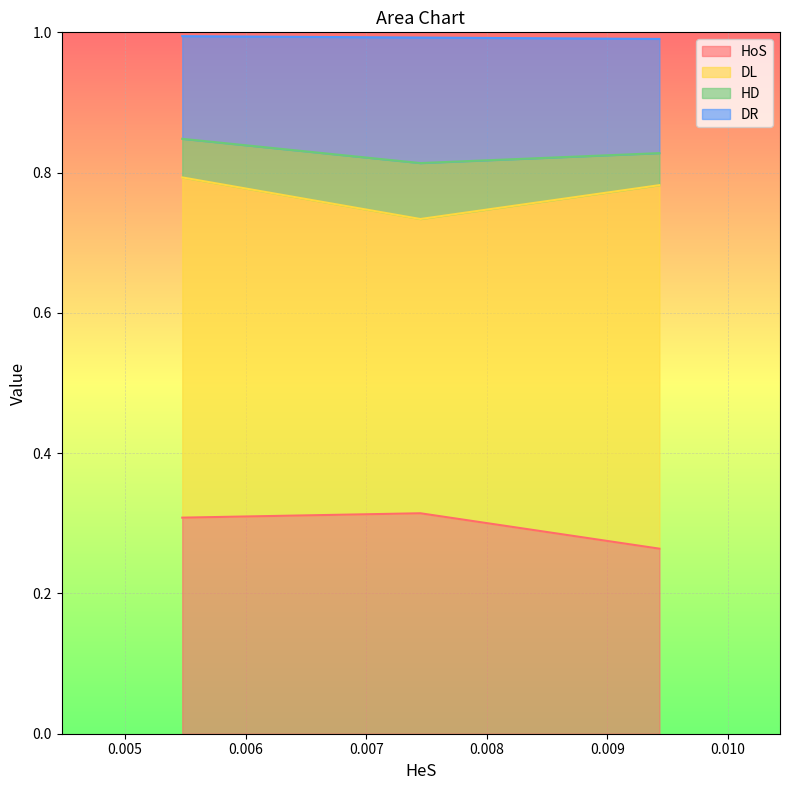

At which category is the sum across all series the highest?

0.00547441674518737